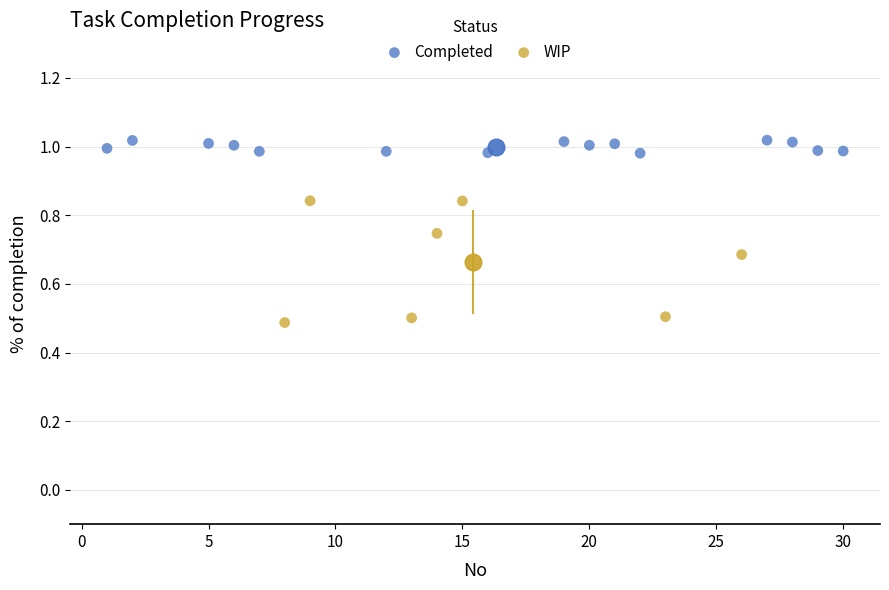

Which series reaches the maximum Y coordinate?

Completed